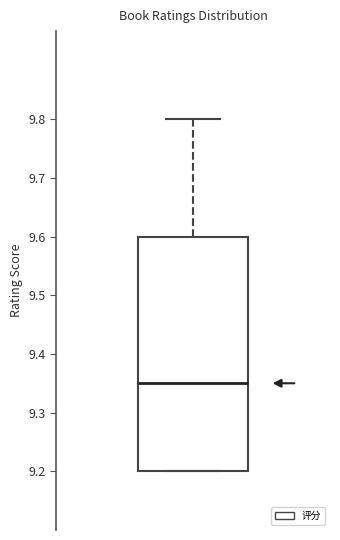

Read this box plot against the y-axis: the position of the median line, the range covered by the box, and the ends of both whiskers. The values are not printed on the chart, so give them approximately, as read against the axis.

median 9.35, box 9.20 to 9.60, whiskers 9.20 to 9.80